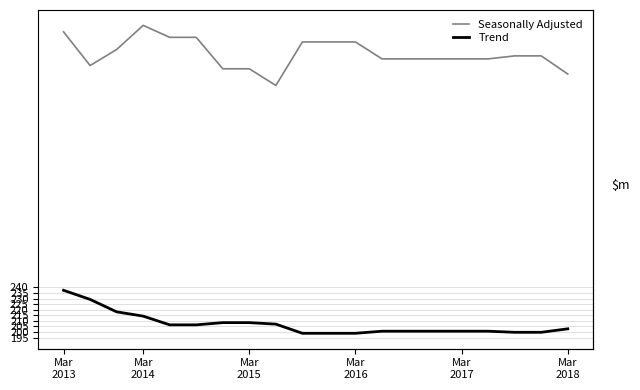

What are all the series names shown in the legend?

Seasonally Adjusted, Trend